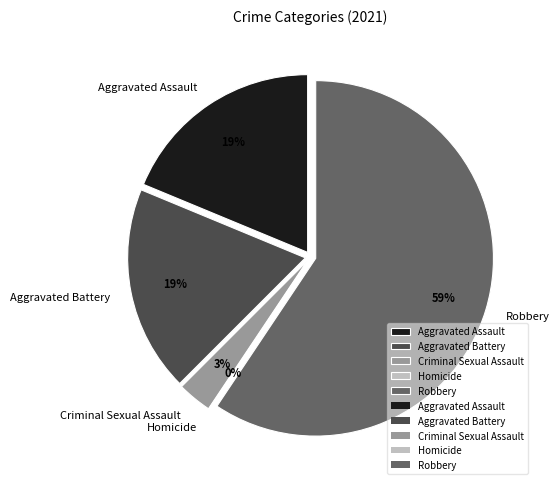

What is the change in value from Aggravated Assault to Criminal Sexual Assault?

-5